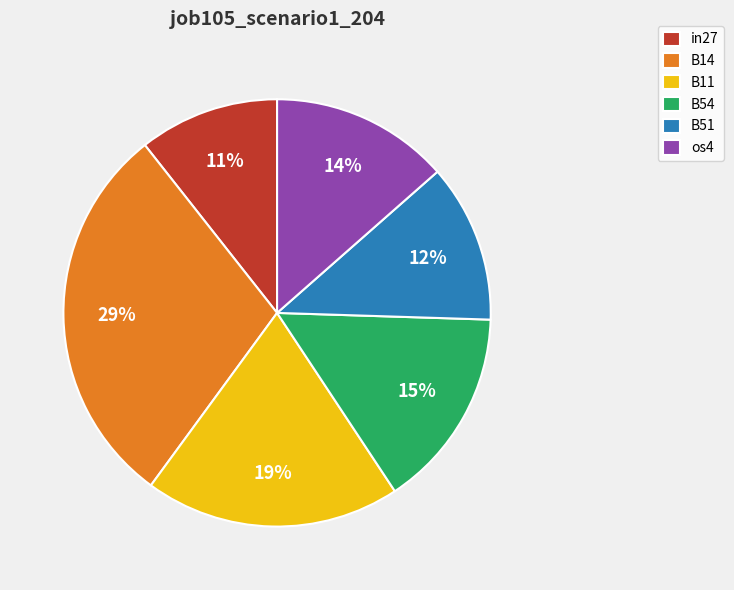

Does in27 represent more than half of the total?

No